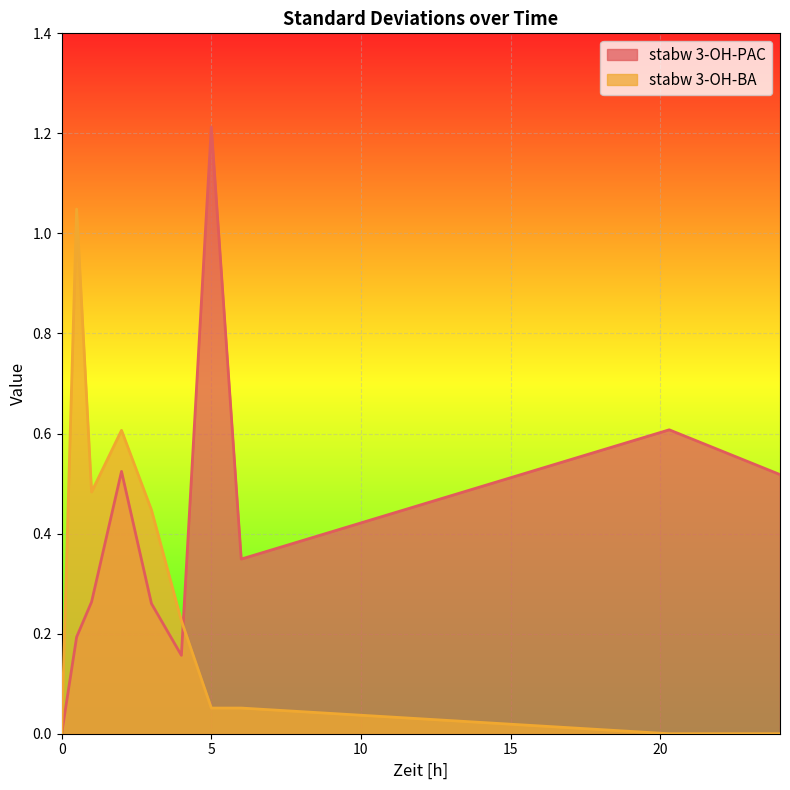

Which series has the largest range (max minus min)?

stabw 3-OH-PAC